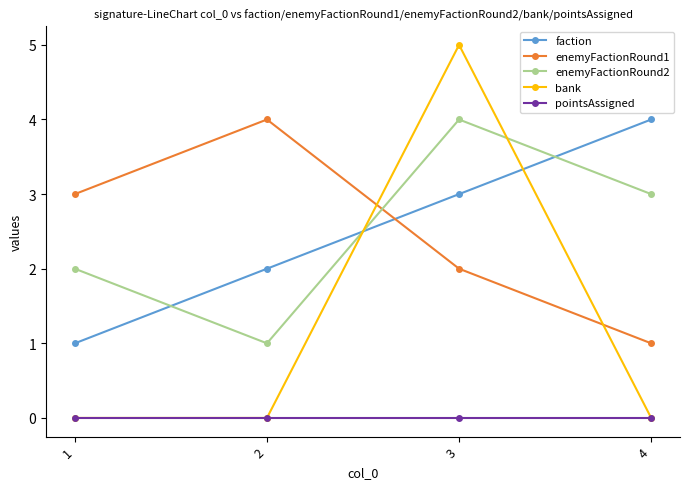

Rank the series at 3 from lowest to highest value.

pointsAssigned, enemyFactionRound1, faction, enemyFactionRound2, bank